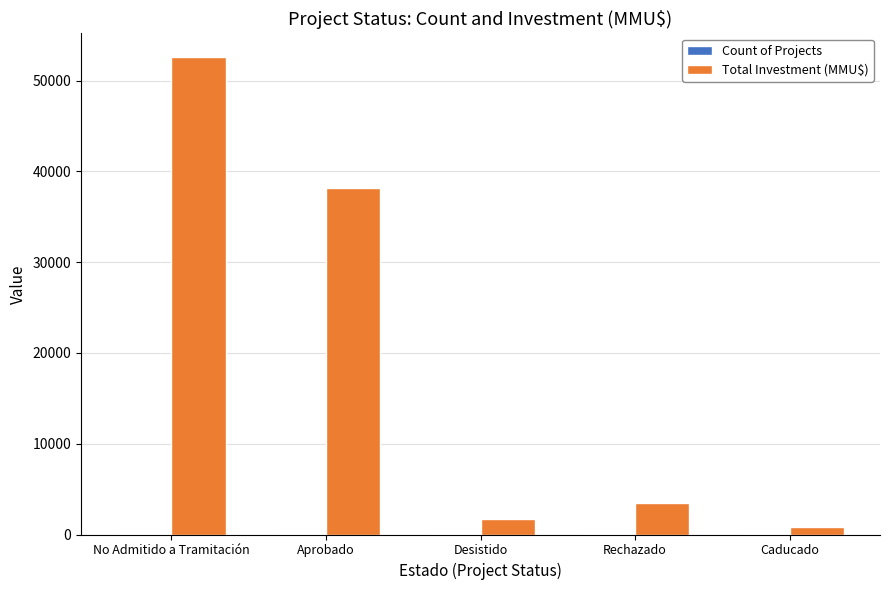

Between No Admitido a Tramitación and Aprobado, which series saw the biggest shift?

Total Investment (MMU$)